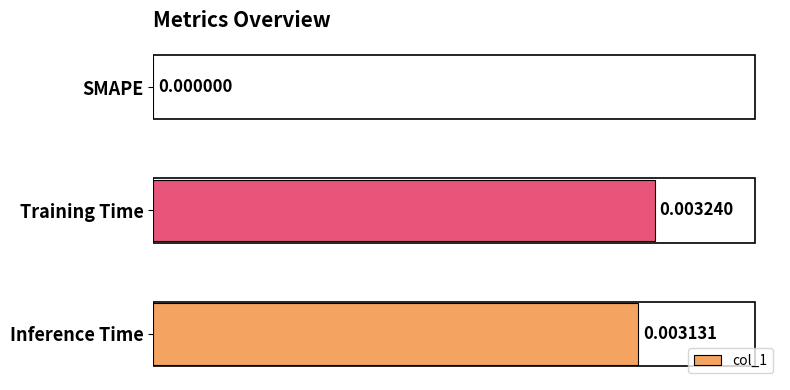

How many distinct data groups are displayed?

1